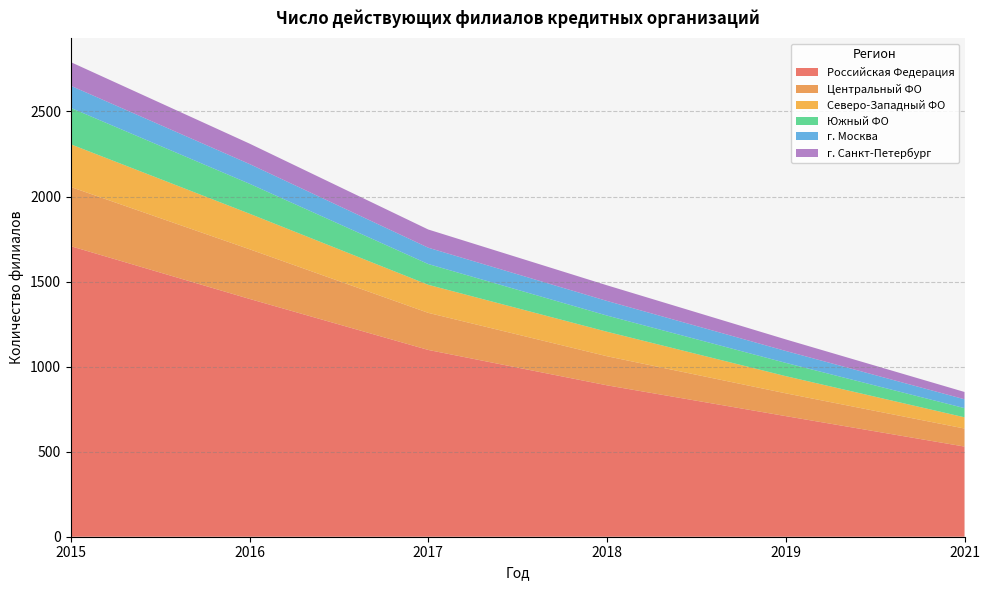

Reading left to right, what are all the values shown in this chart?

Российская Федерация: 2015=1708	2016=1398	2017=1098	2018=890	2019=709	2021=530
Центральный ФО: 2015=348	2016=292	2017=218	2018=171	2019=134	2021=106
Северо-Западный ФО: 2015=251	2016=209	2017=165	2018=144	2019=101	2021=66
Южный ФО: 2015=214	2016=176	2017=122	2018=95	2019=78	2021=54
г. Москва: 2015=130	2016=116	2017=96	2018=86	2019=70	2021=52
г. Санкт-Петербург: 2015=139	2016=120	2017=107	2018=92	2019=68	2021=43